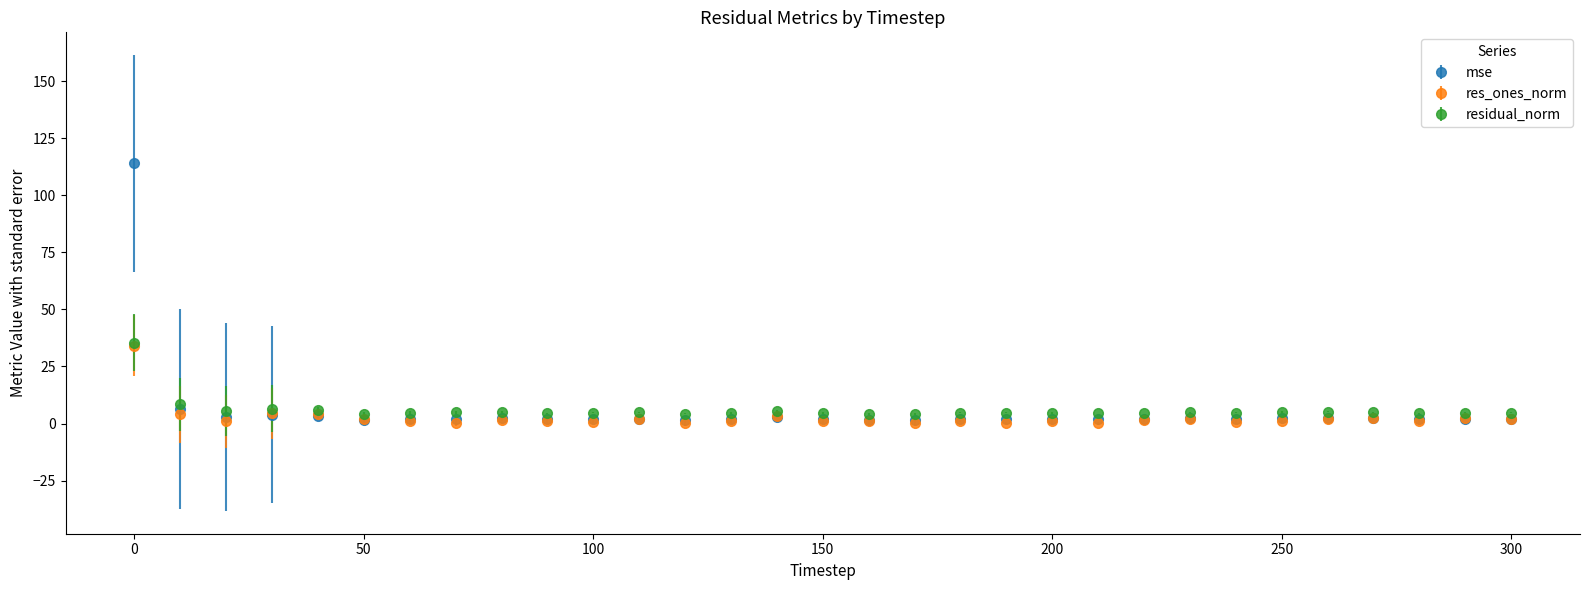

True or false: mse has more than 1 points higher than both neighbors.

True